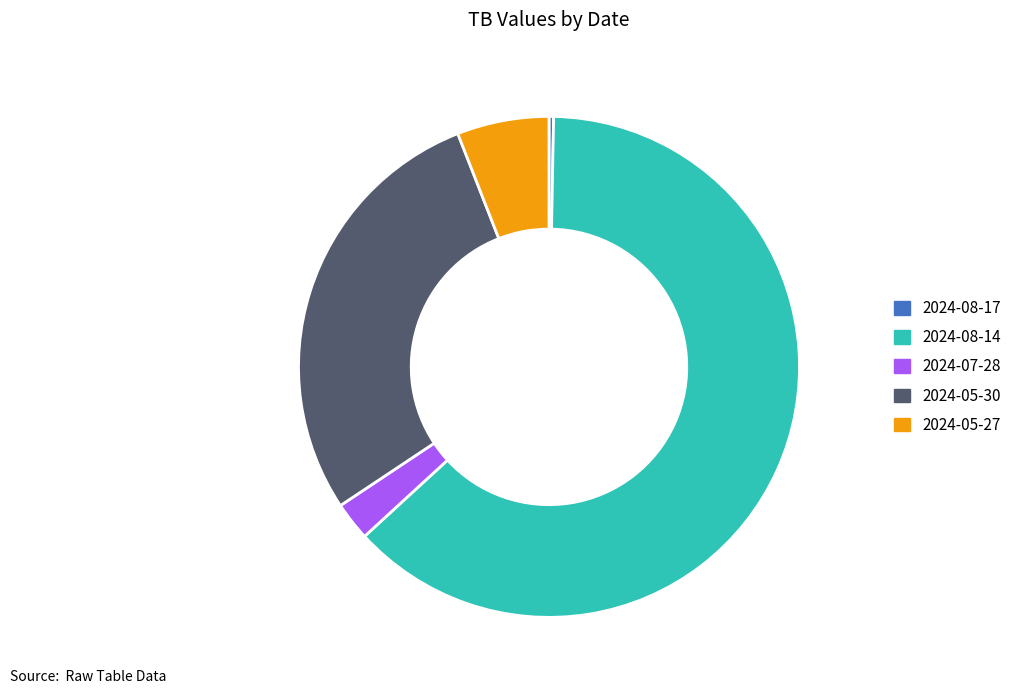

True or false: 2024-05-30 accounts for 41% of the total.

False